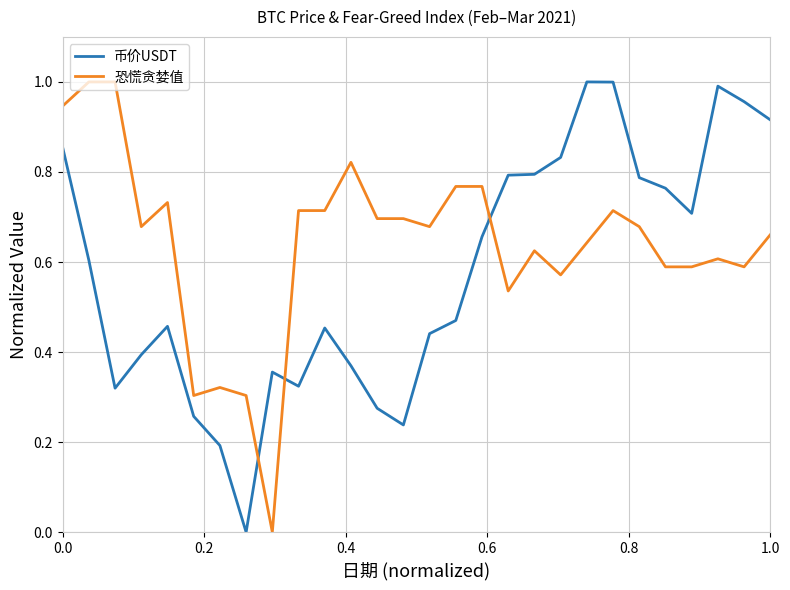

How many times do 币价USDT and 恐慌贪婪值 cross each other?

3